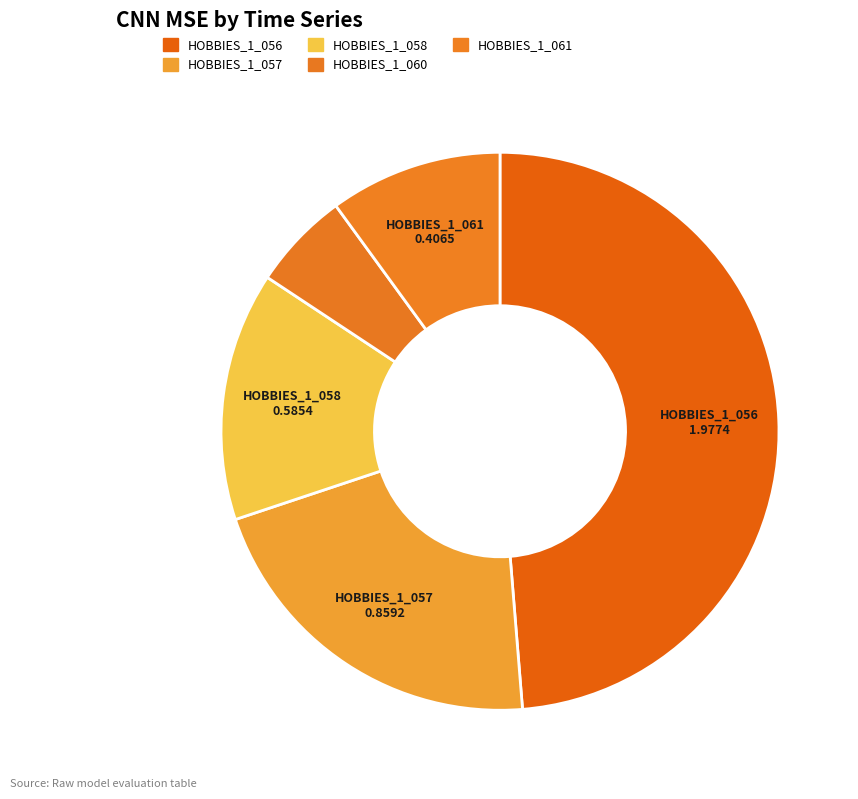

How many segments does this pie chart have?

5